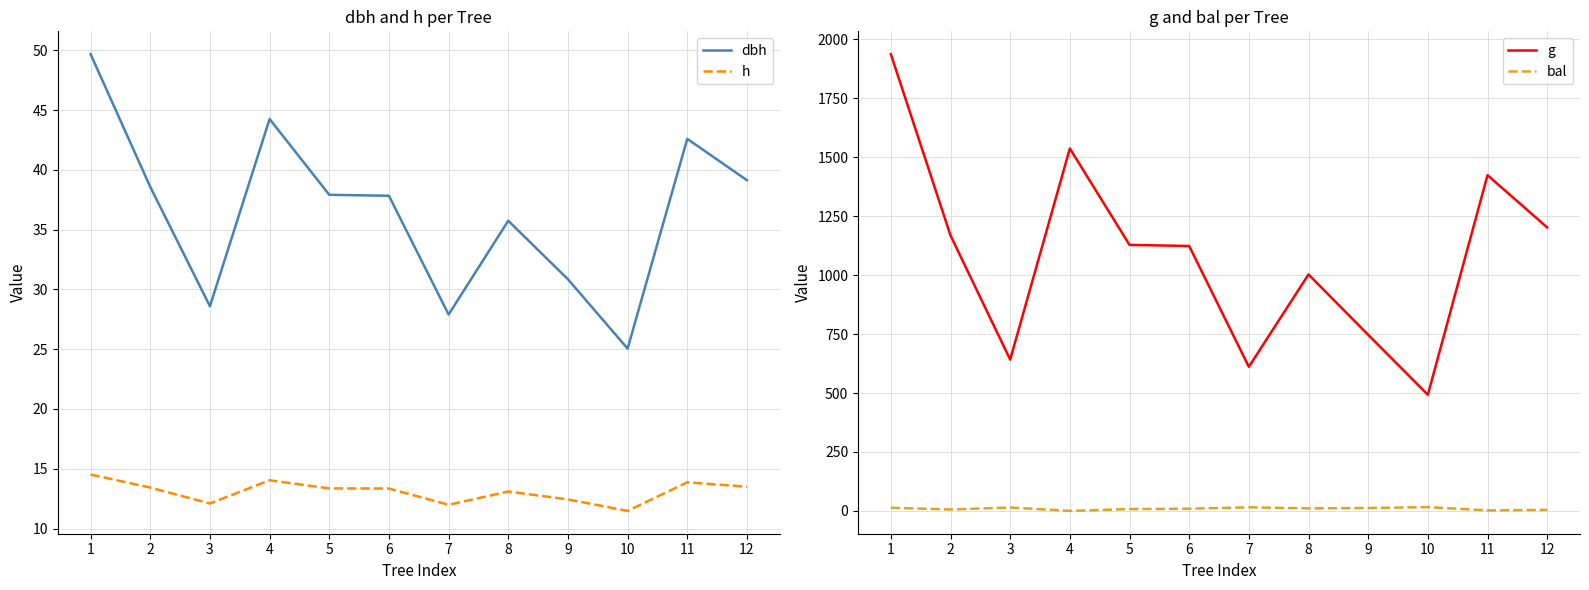

List the labels in order of dbh value, largest first.

1, 4, 11, 12, 2, 5, 6, 8, 9, 3, 7, 10